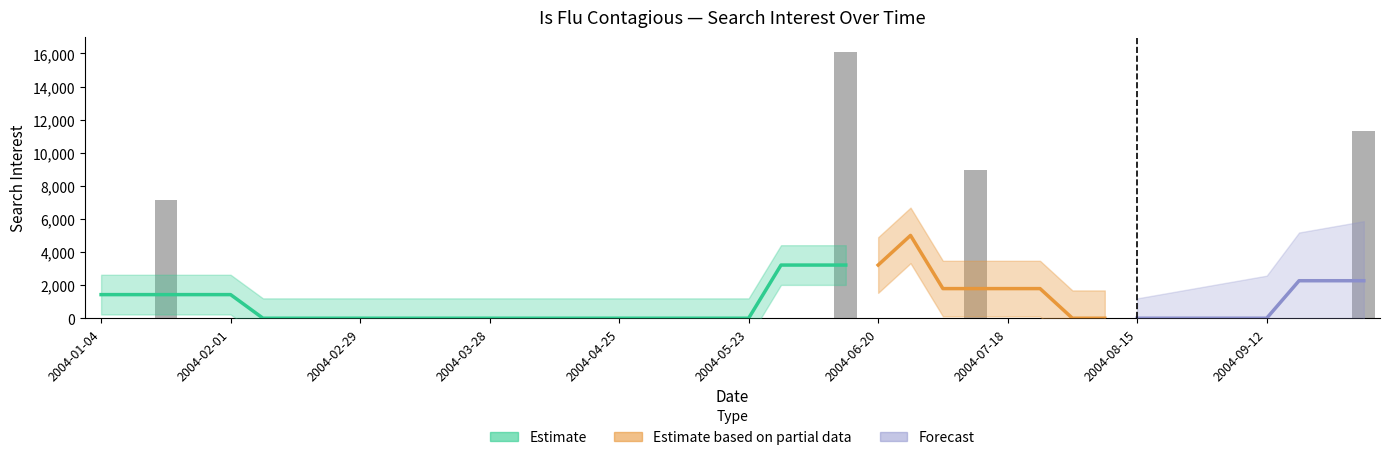

What is the difference between the maximum and minimum values?

16068.1